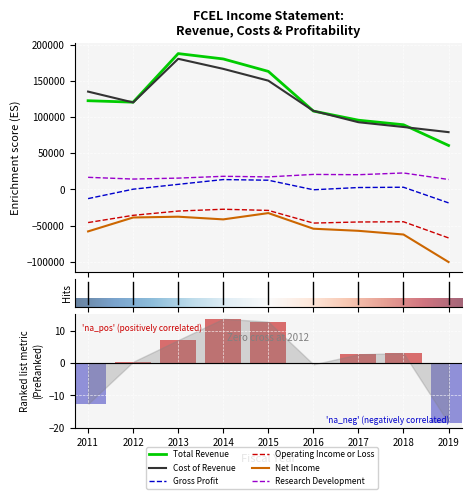

Reading left to right, what are all the values shown in this chart?

Total Revenue: 2011=122600	2012=120600	2013=187700	2014=180300	2015=163100	2016=108300	2017=95700	2018=89400	2019=60800
Cost of Revenue: 2011=135200	2012=120200	2013=180500	2014=166600	2015=150300	2016=108600	2017=92900	2018=86300	2019=79200
Gross Profit: 2011=-12600	2012=400	2013=7100	2014=13700	2015=12800	2016=-400	2017=2700	2018=3100	2019=-18500
Operating Income or Loss: 2011=-45700	2012=-35700	2013=-29800	2014=-27300	2015=-28900	2016=-46400	2017=-44900	2018=-44600	2019=-66900
Net Income: 2011=-57900	2012=-38700	2013=-37600	2014=-41300	2015=-32600	2016=-54200	2017=-57100	2018=-62200	2019=-100200
Research Development: 2011=16800	2012=14400	2013=15700	2014=18200	2015=17400	2016=20800	2017=20400	2018=22800	2019=13800